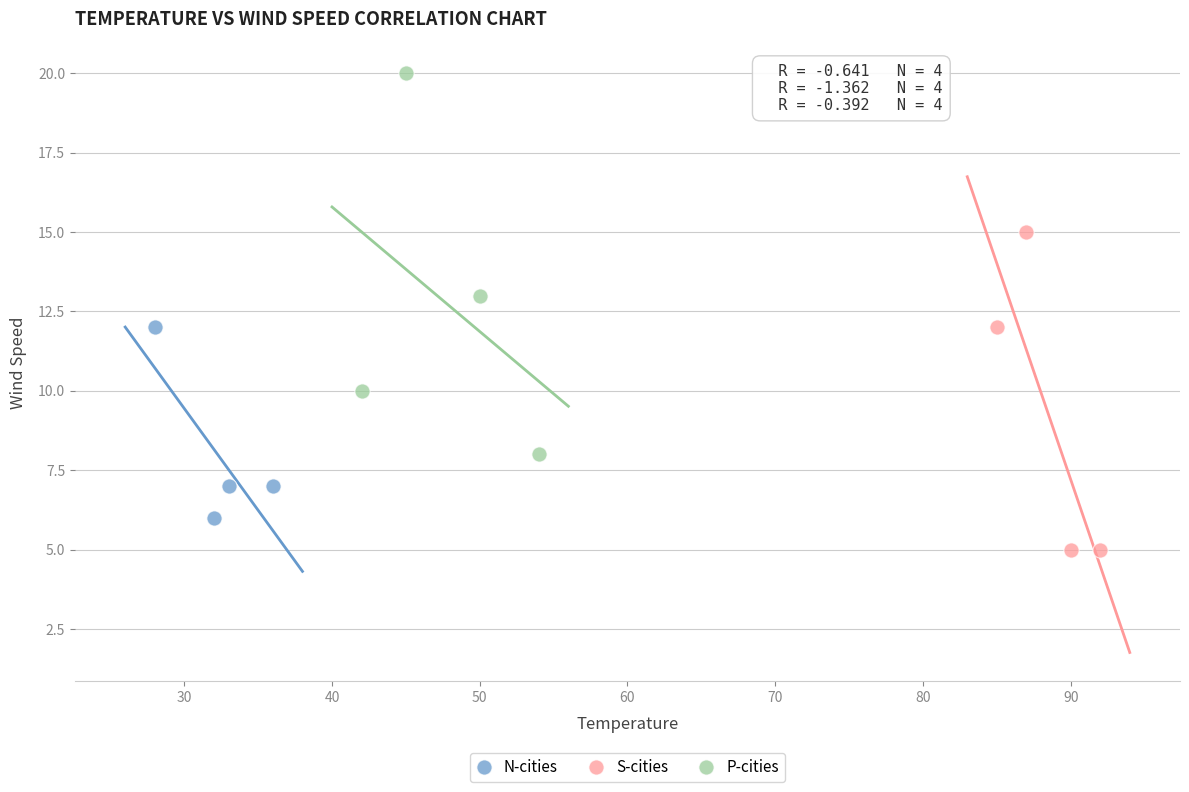

Which series contains the lowest Y value?

S-cities